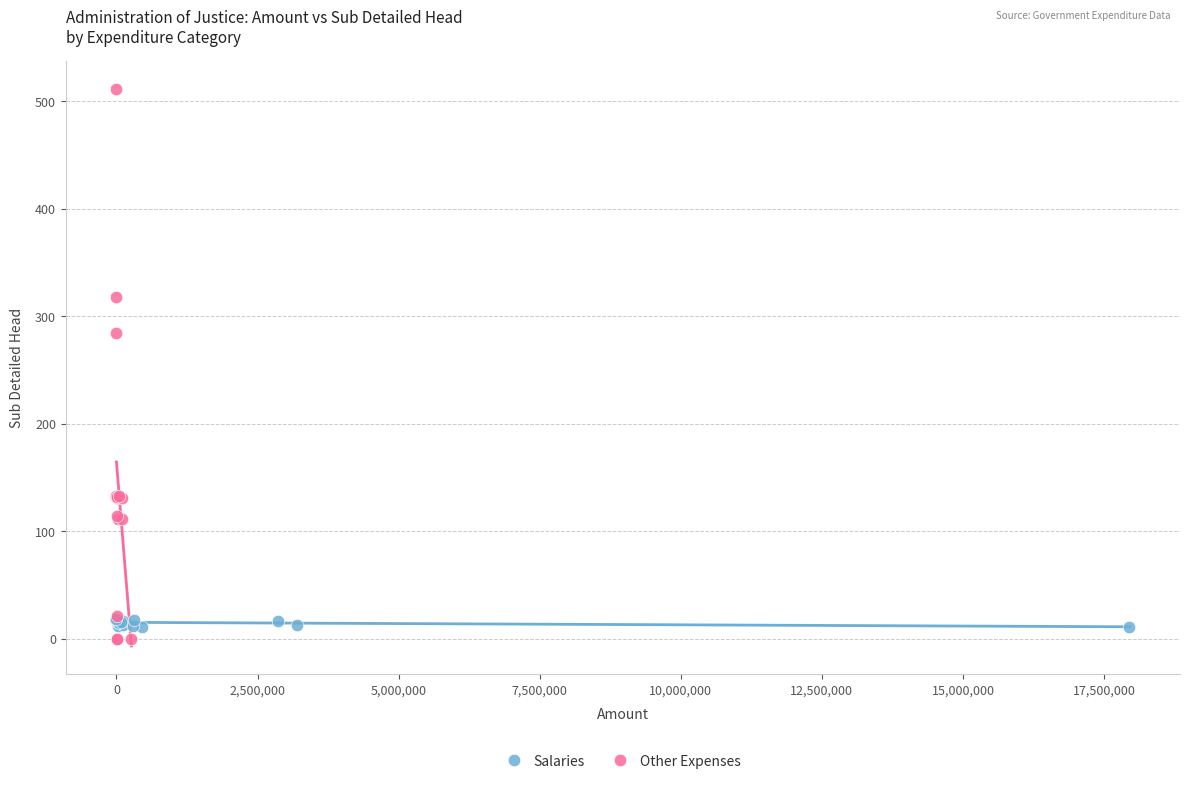

Which series contains the highest Y value?

Other Expenses